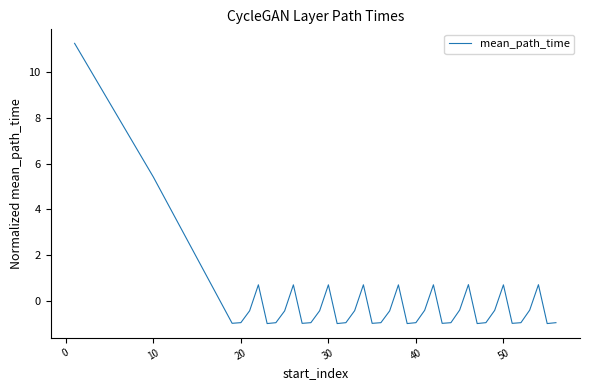

What is the difference between the maximum and minimum values?

12.2